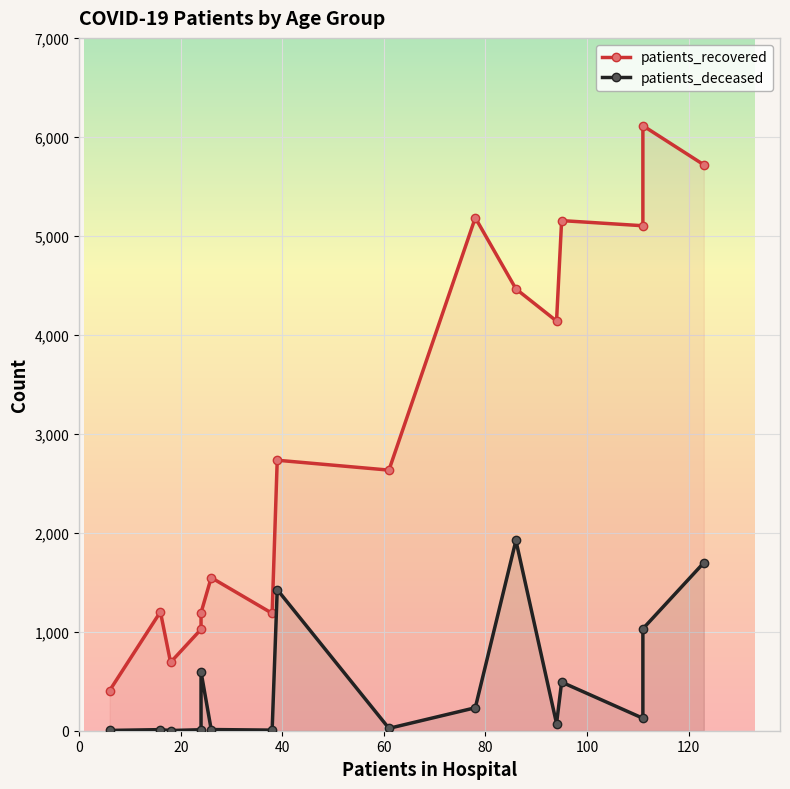

True or false: patients_recovered and patients_deceased cross at least once.

False